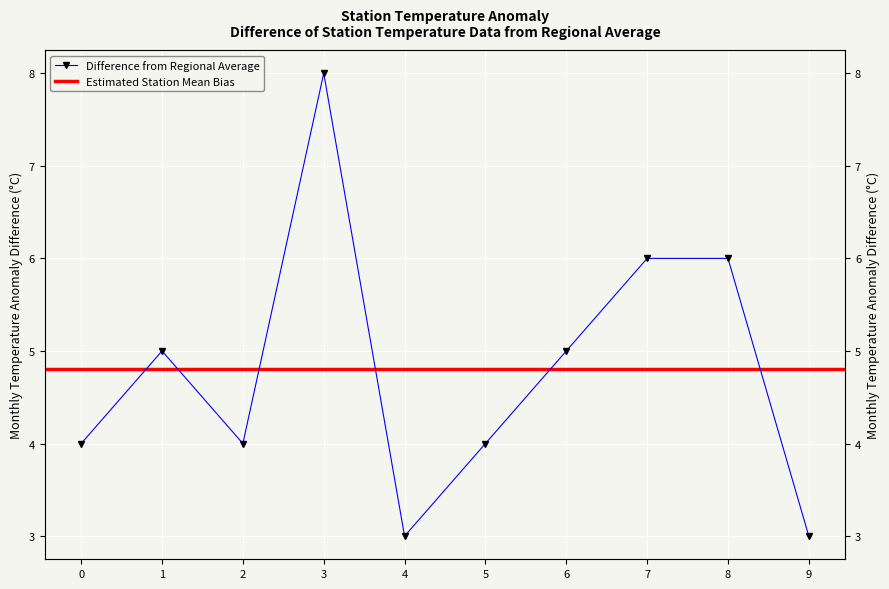

Approximately how many times larger is the value at 6 compared to 2?

1.2